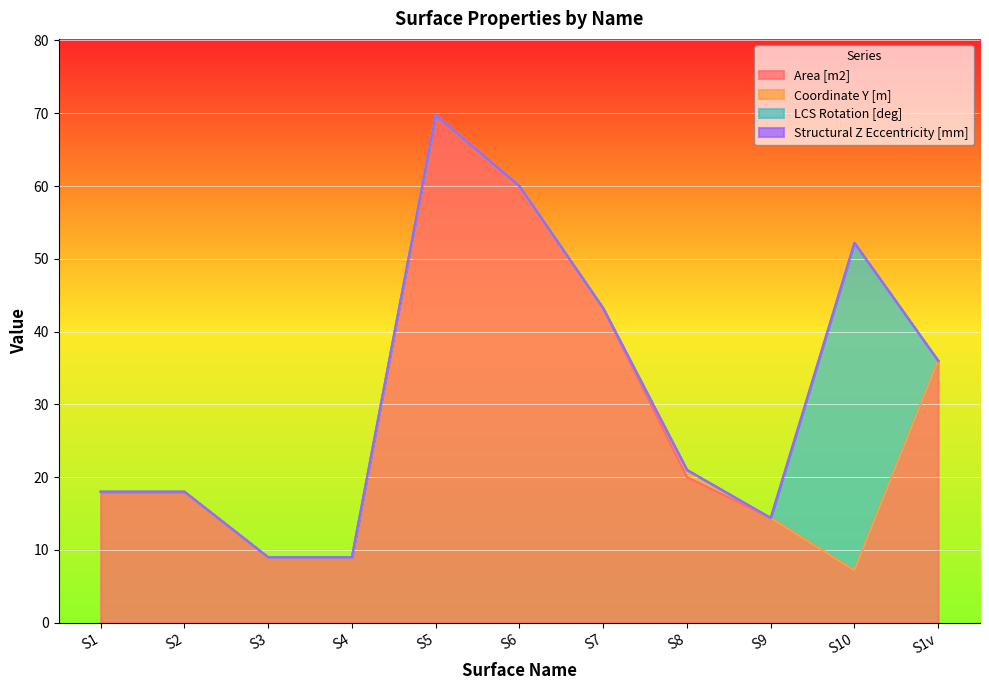

What is the difference between the highest and lowest values at S6?

60.0